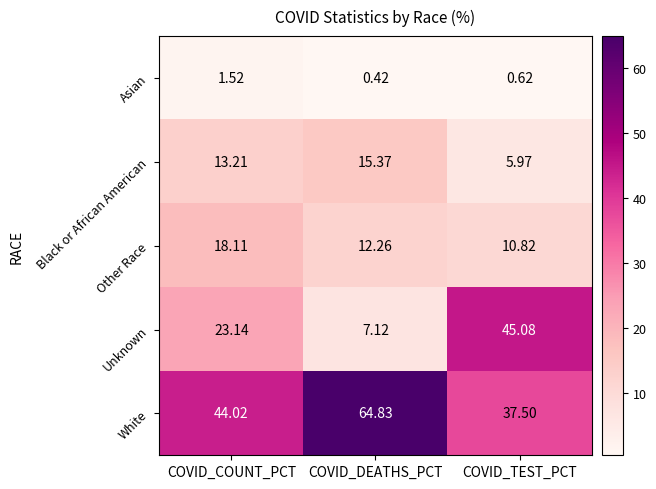

What is the total value across all series at COVID_TEST_PCT?

100.0